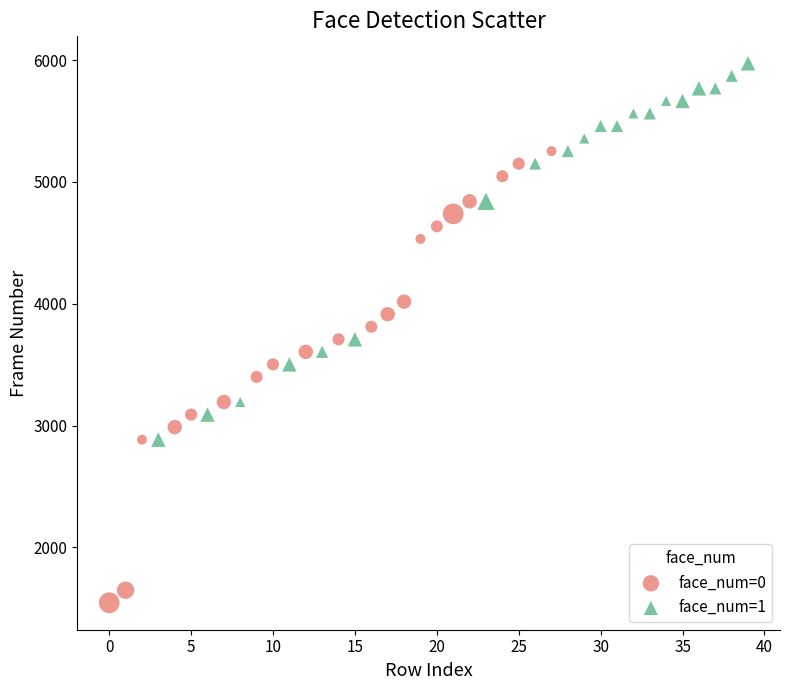

Which series contains the highest Y value?

face_num=1